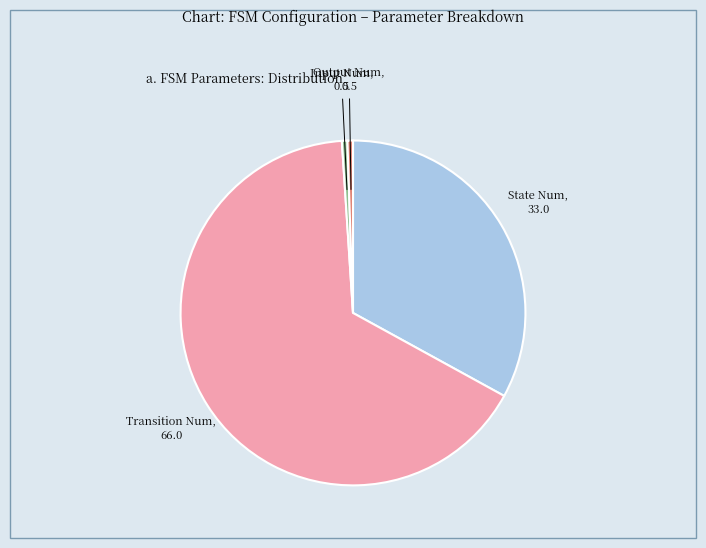

How many segments does this pie chart have?

4